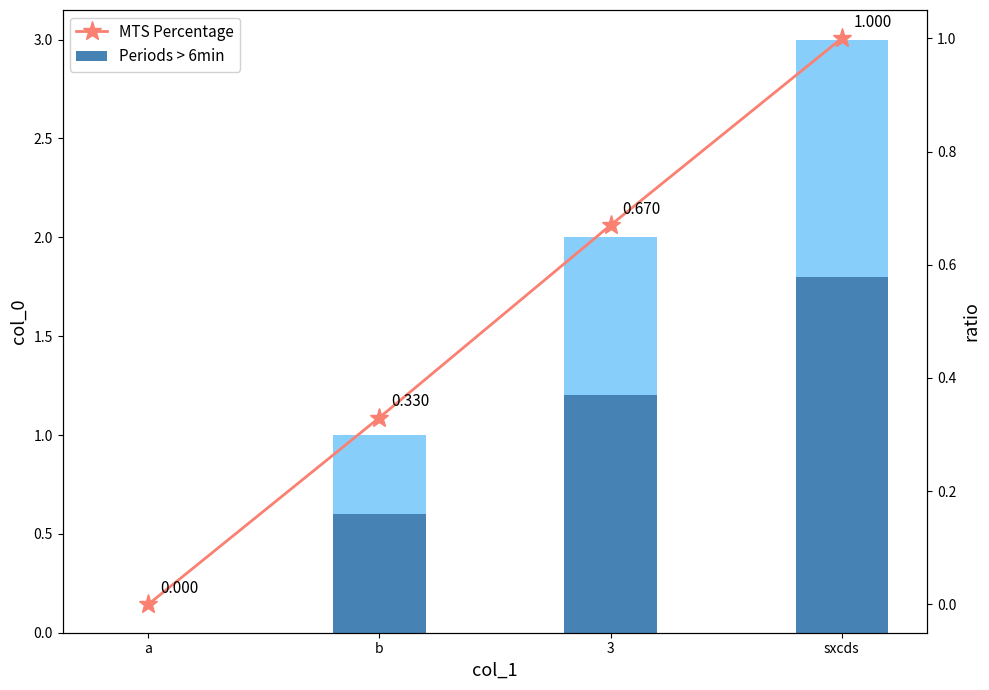

What position from the left is b?

2